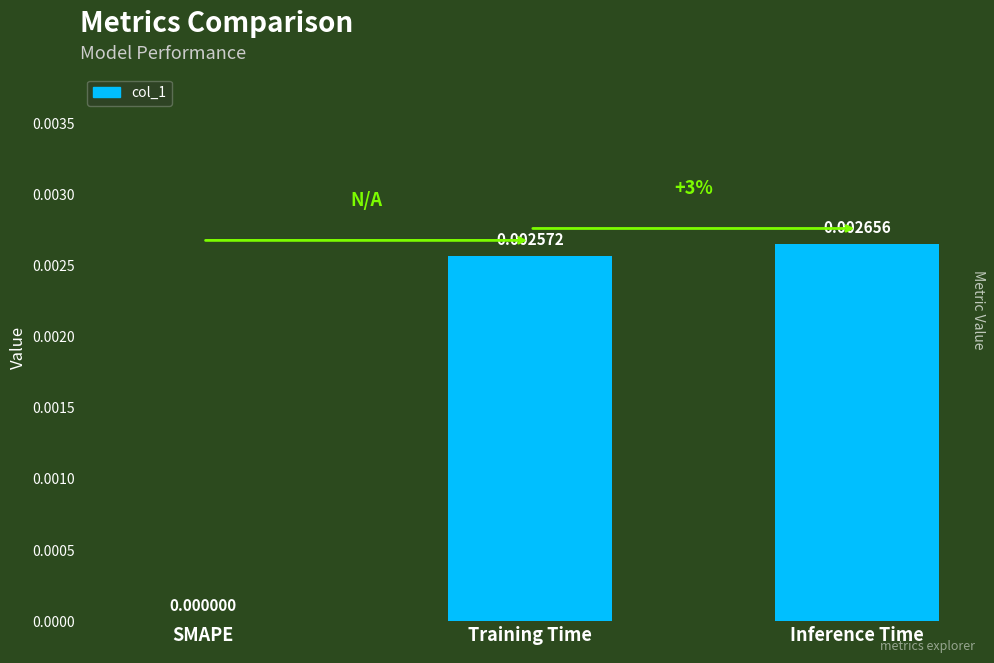

At which label is the value closest to 0?

SMAPE